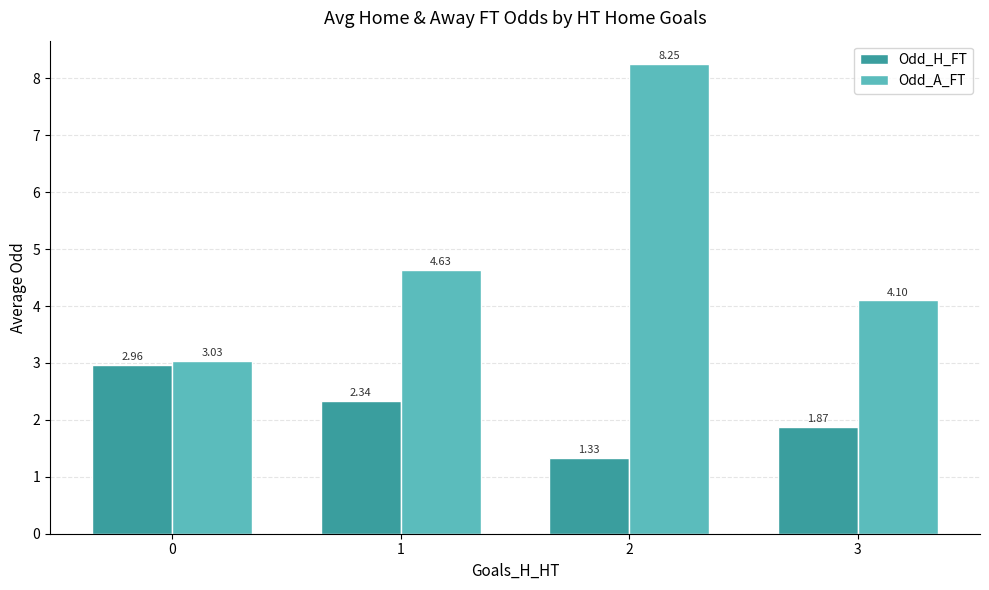

At which label is Odd_A_FT closest to 5?

1